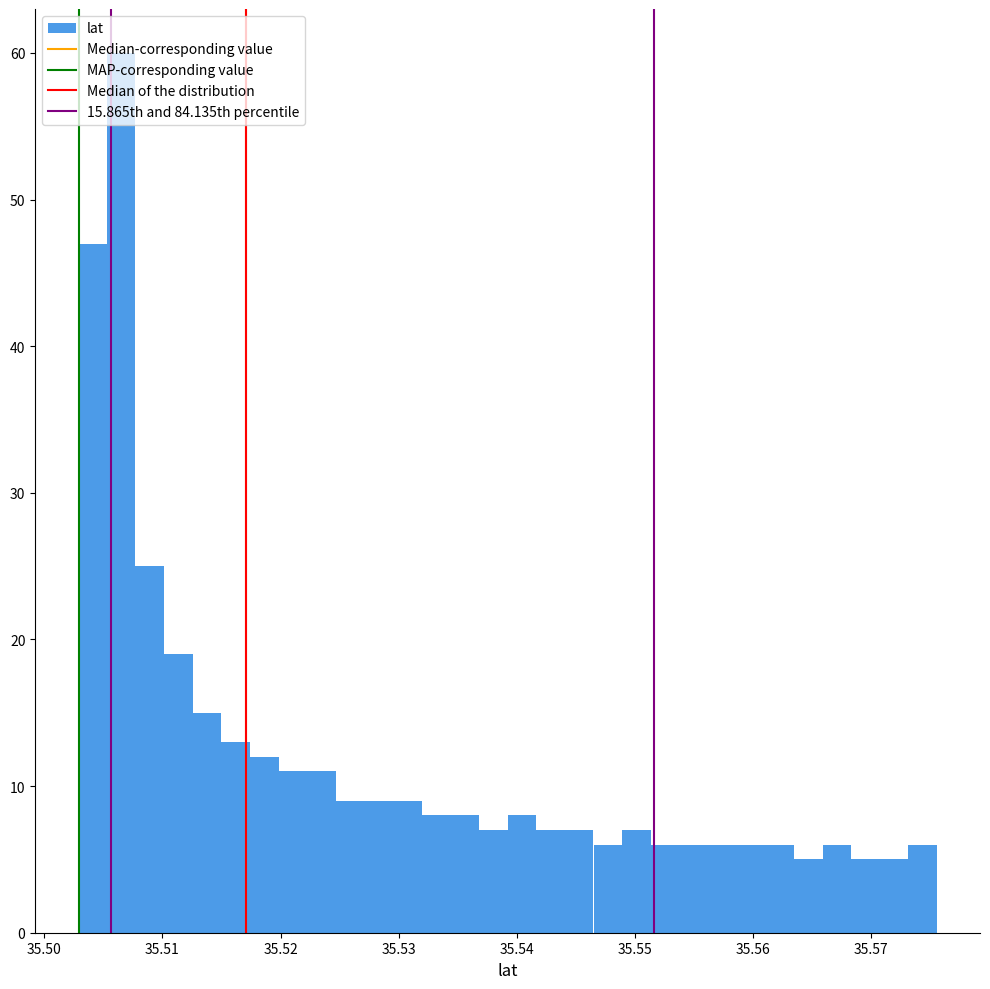

Read against the x-axis, roughly where is the centre of the tallest bar?

35.506